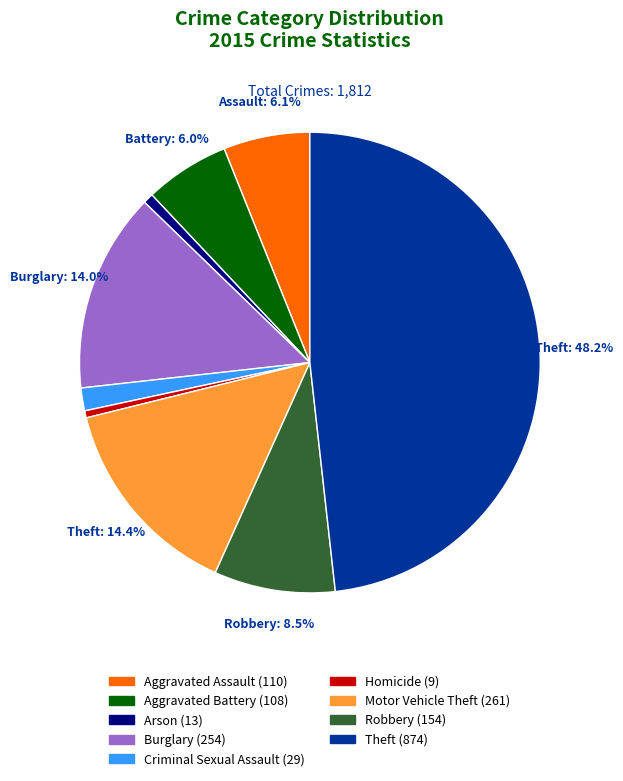

Is there a majority slice in this chart?

No